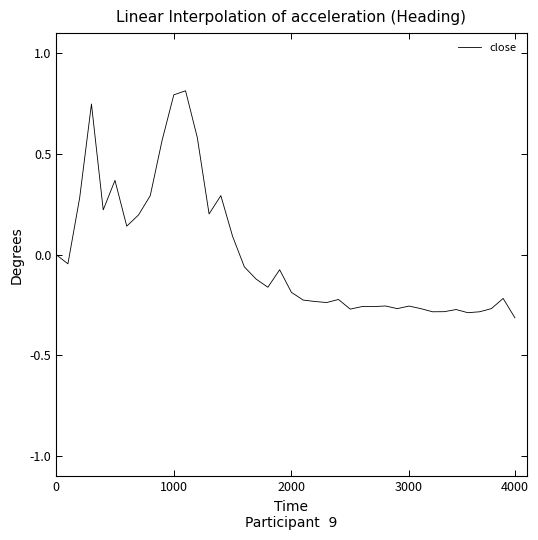

What is the maximum value shown in the chart?

0.8